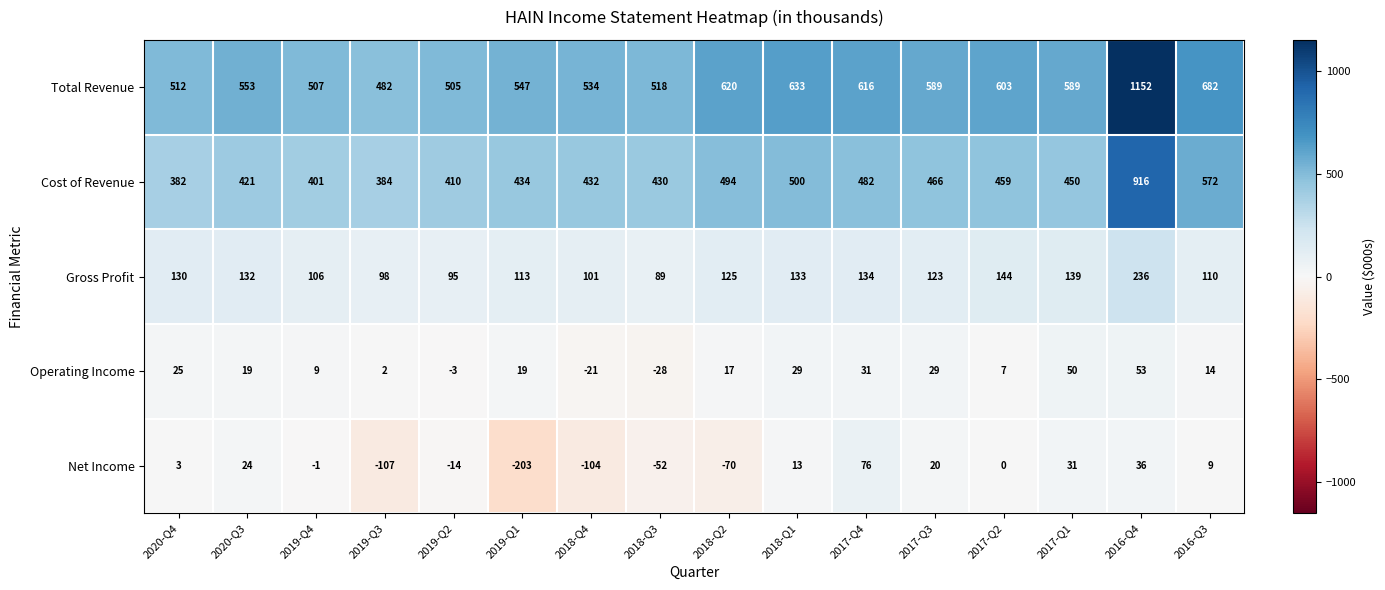

Rank the categories by Gross Profit value from highest to lowest.

2016-Q4, 2017-Q2, 2017-Q1, 2017-Q4, 2018-Q1, 2020-Q3, 2020-Q4, 2018-Q2, 2017-Q3, 2019-Q1, 2016-Q3, 2019-Q4, 2018-Q4, 2019-Q3, 2019-Q2, 2018-Q3